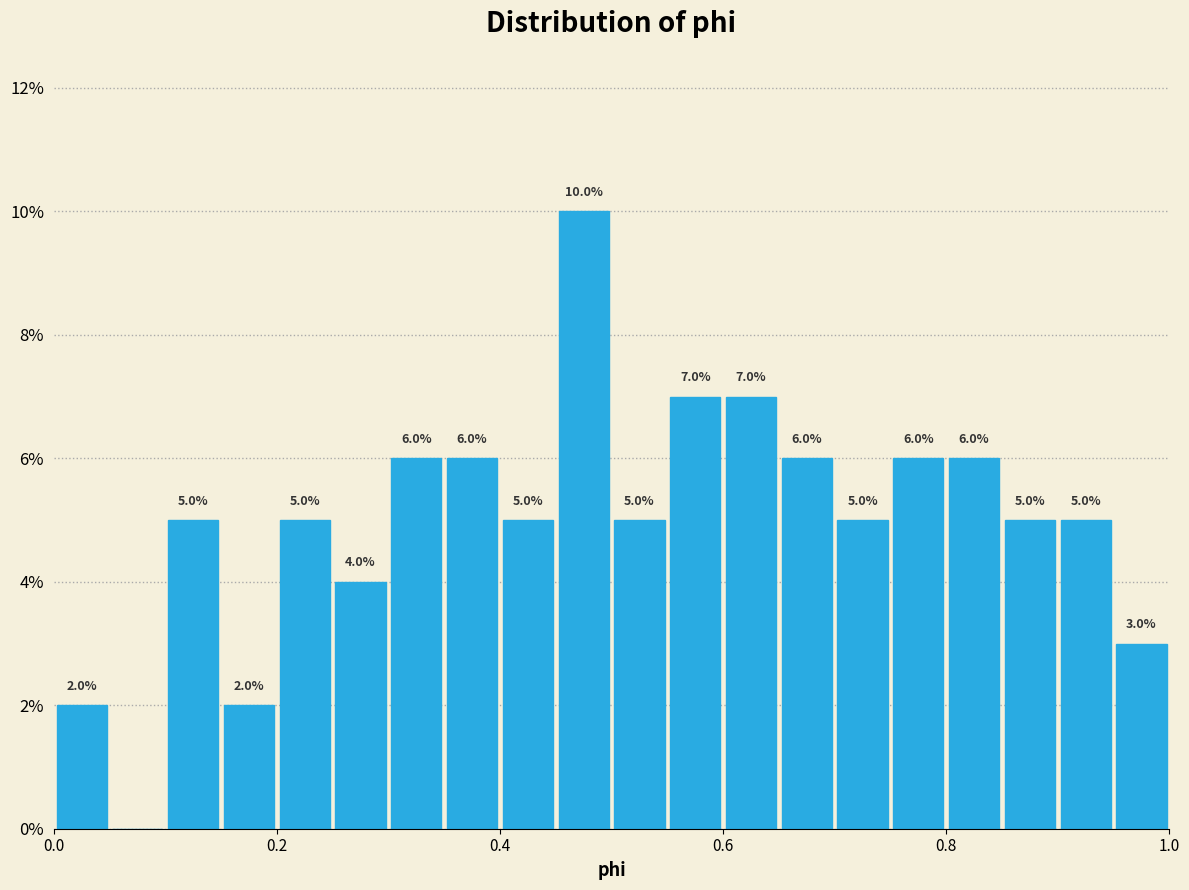

Around what value on the x-axis is the tallest bar? Give the approximate position of its centre, as read against the axis.

0.48